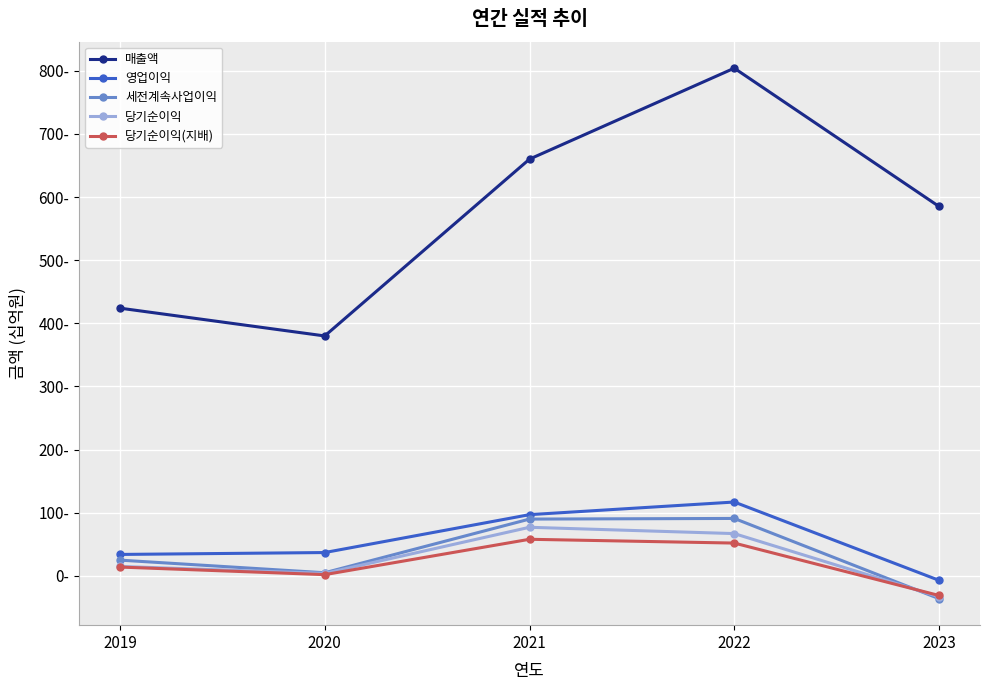

True or false: 영업이익 and 매출액 cross at least once.

False